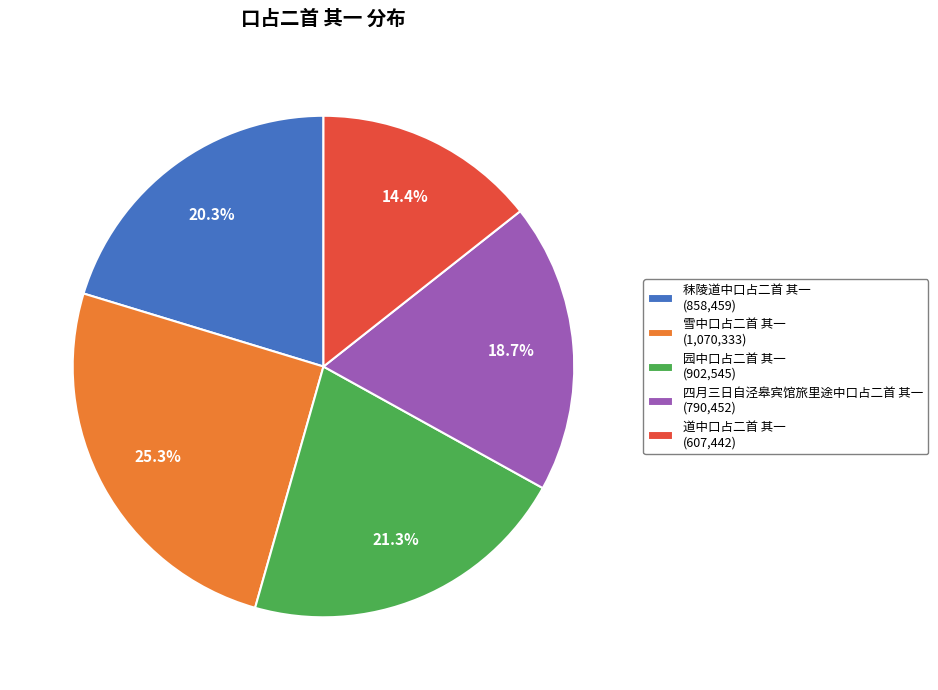

To the nearest percent, what percentage of the pie is 秣陵道中口占二首 其一?

20%